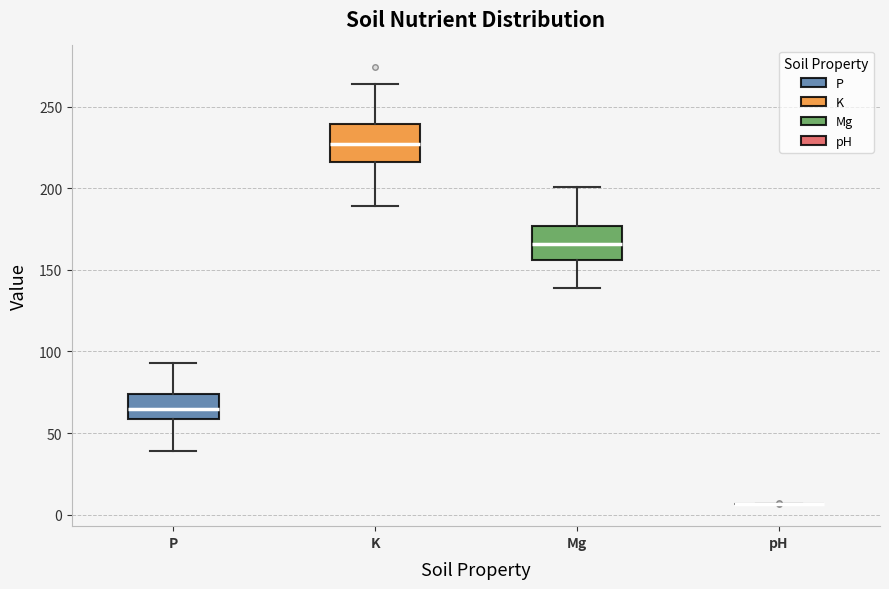

Reading left to right, transcribe this box plot: for each box, give where its median line is, the range the box spans, and where its two whiskers end, as read against the y-axis. The values are not printed on the chart, so give them approximately, as read against the axis.

P: median 65, box 60 to 75, whiskers 40 to 95
K: median 225, box 215 to 240, whiskers 190 to 265
Mg: median 165, box 155 to 175, whiskers 140 to 200
pH: box collapsed to a line at 5, whiskers 5 to 5